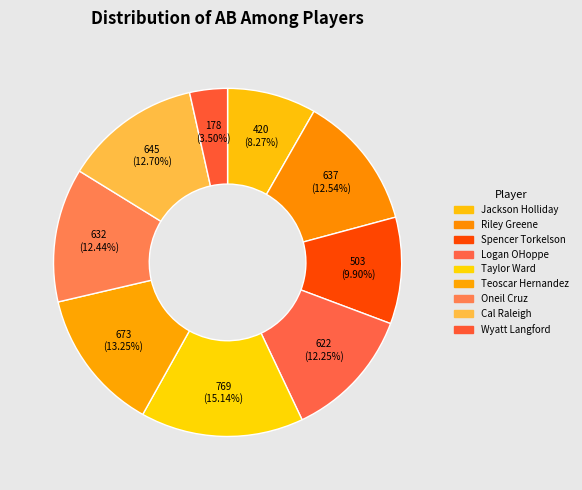

Is Spencer Torkelson the majority of the pie?

No